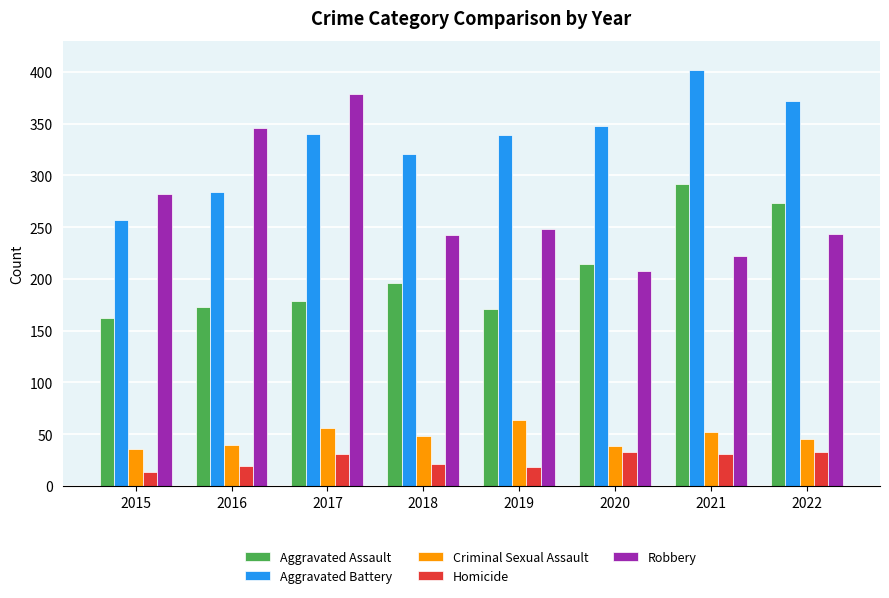

What is the sum of all Criminal Sexual Assault values?

380